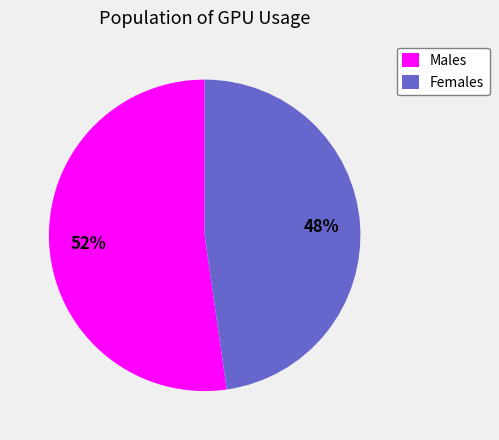

Which slice represents more than half of the pie?

Males